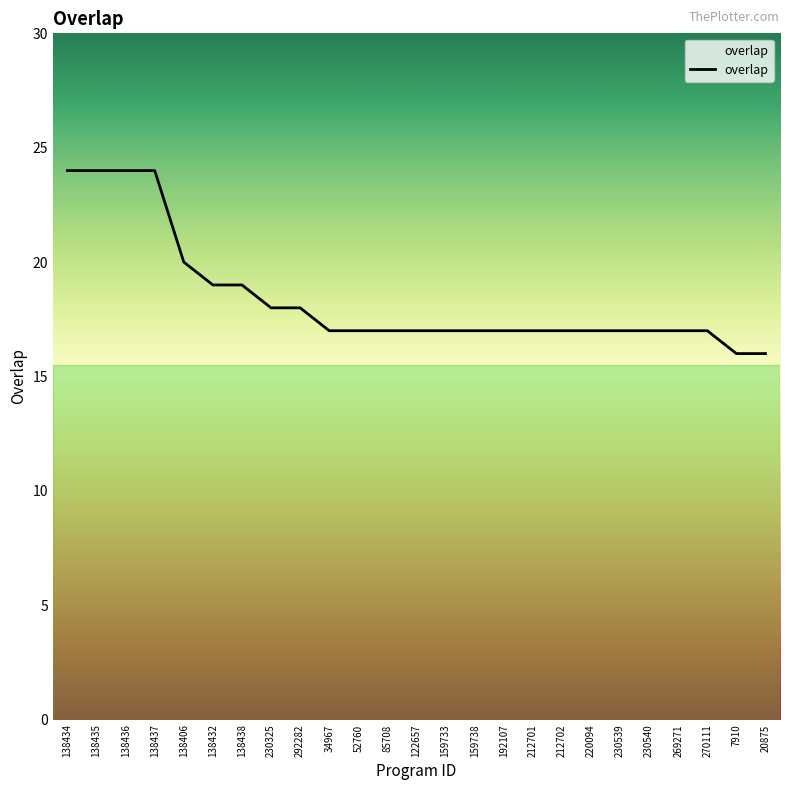

What is the difference between the values at 220094 and 138434?

7